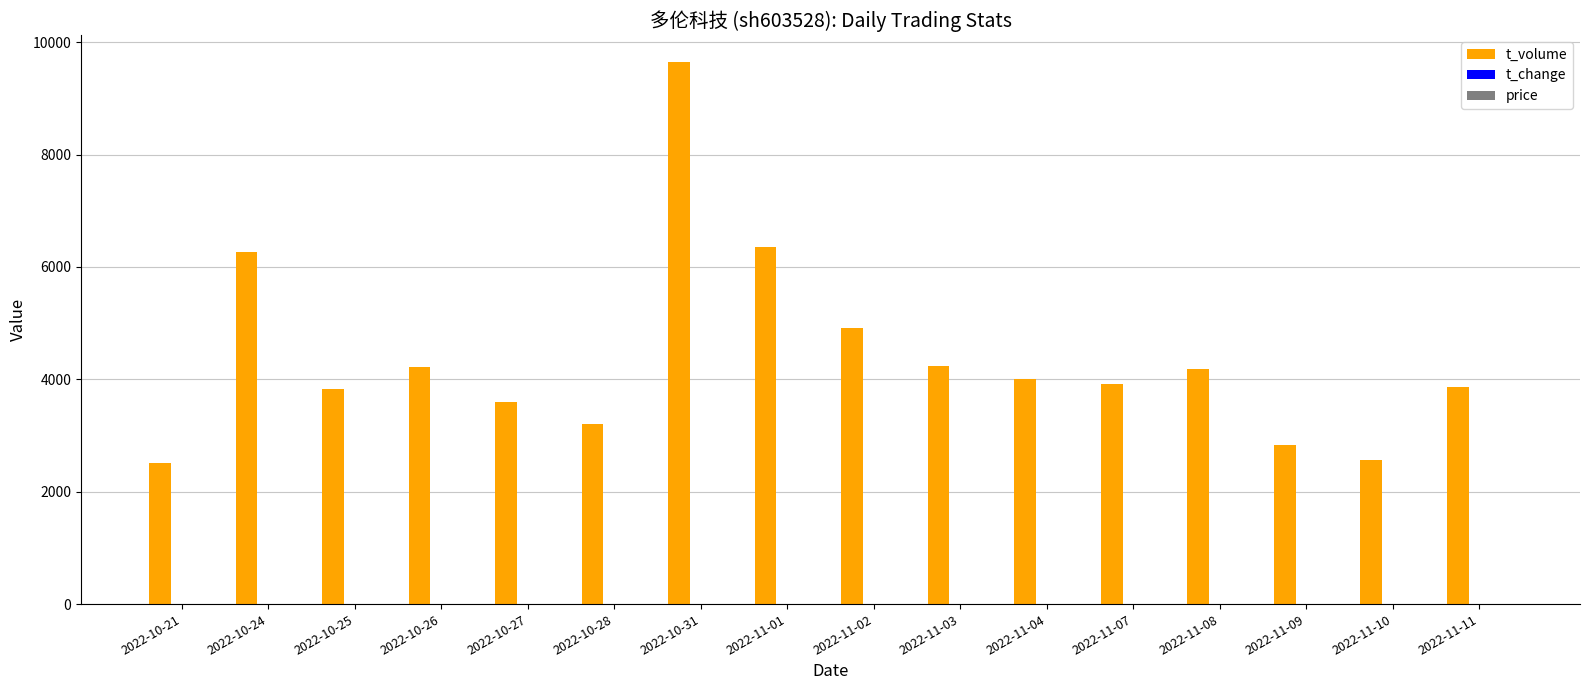

What is the maximum value shown in the chart?

9646.0